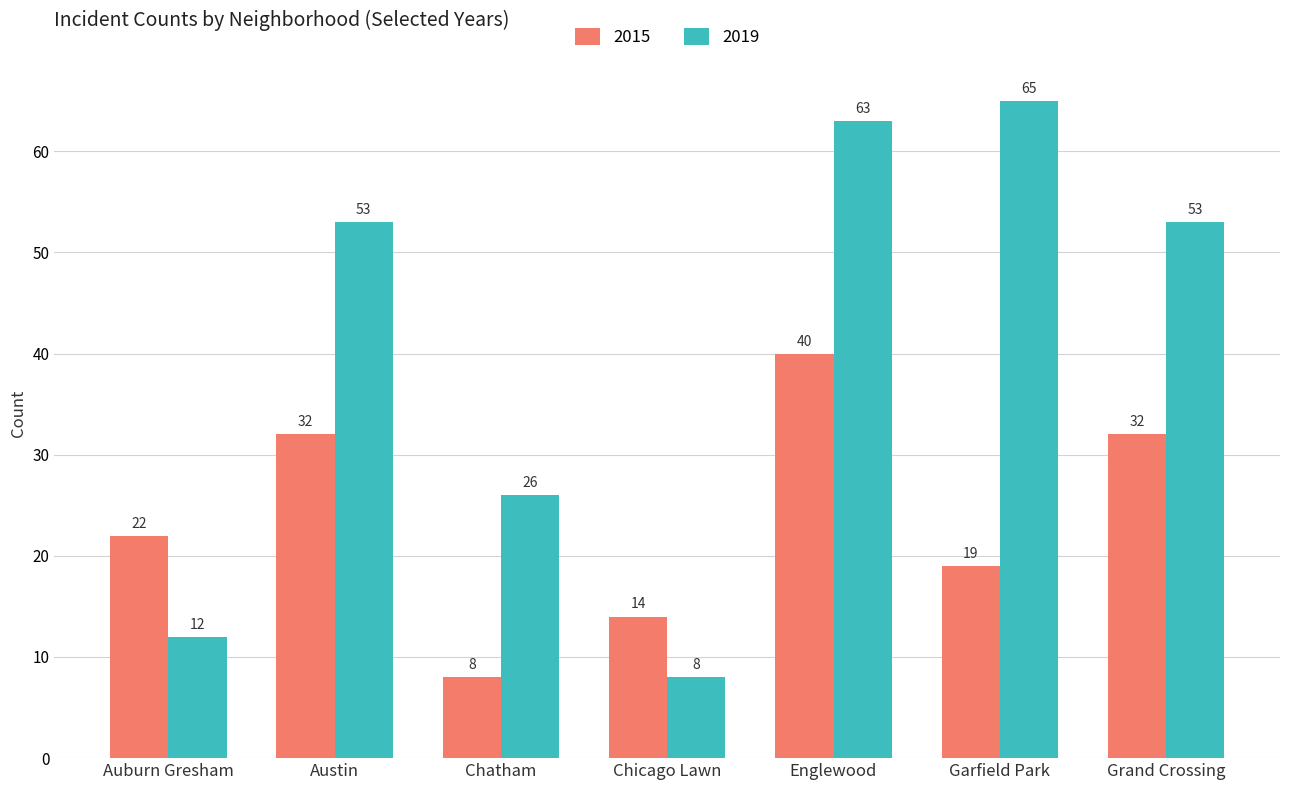

At Chicago Lawn, list the series in order from largest to smallest.

2015, 2019